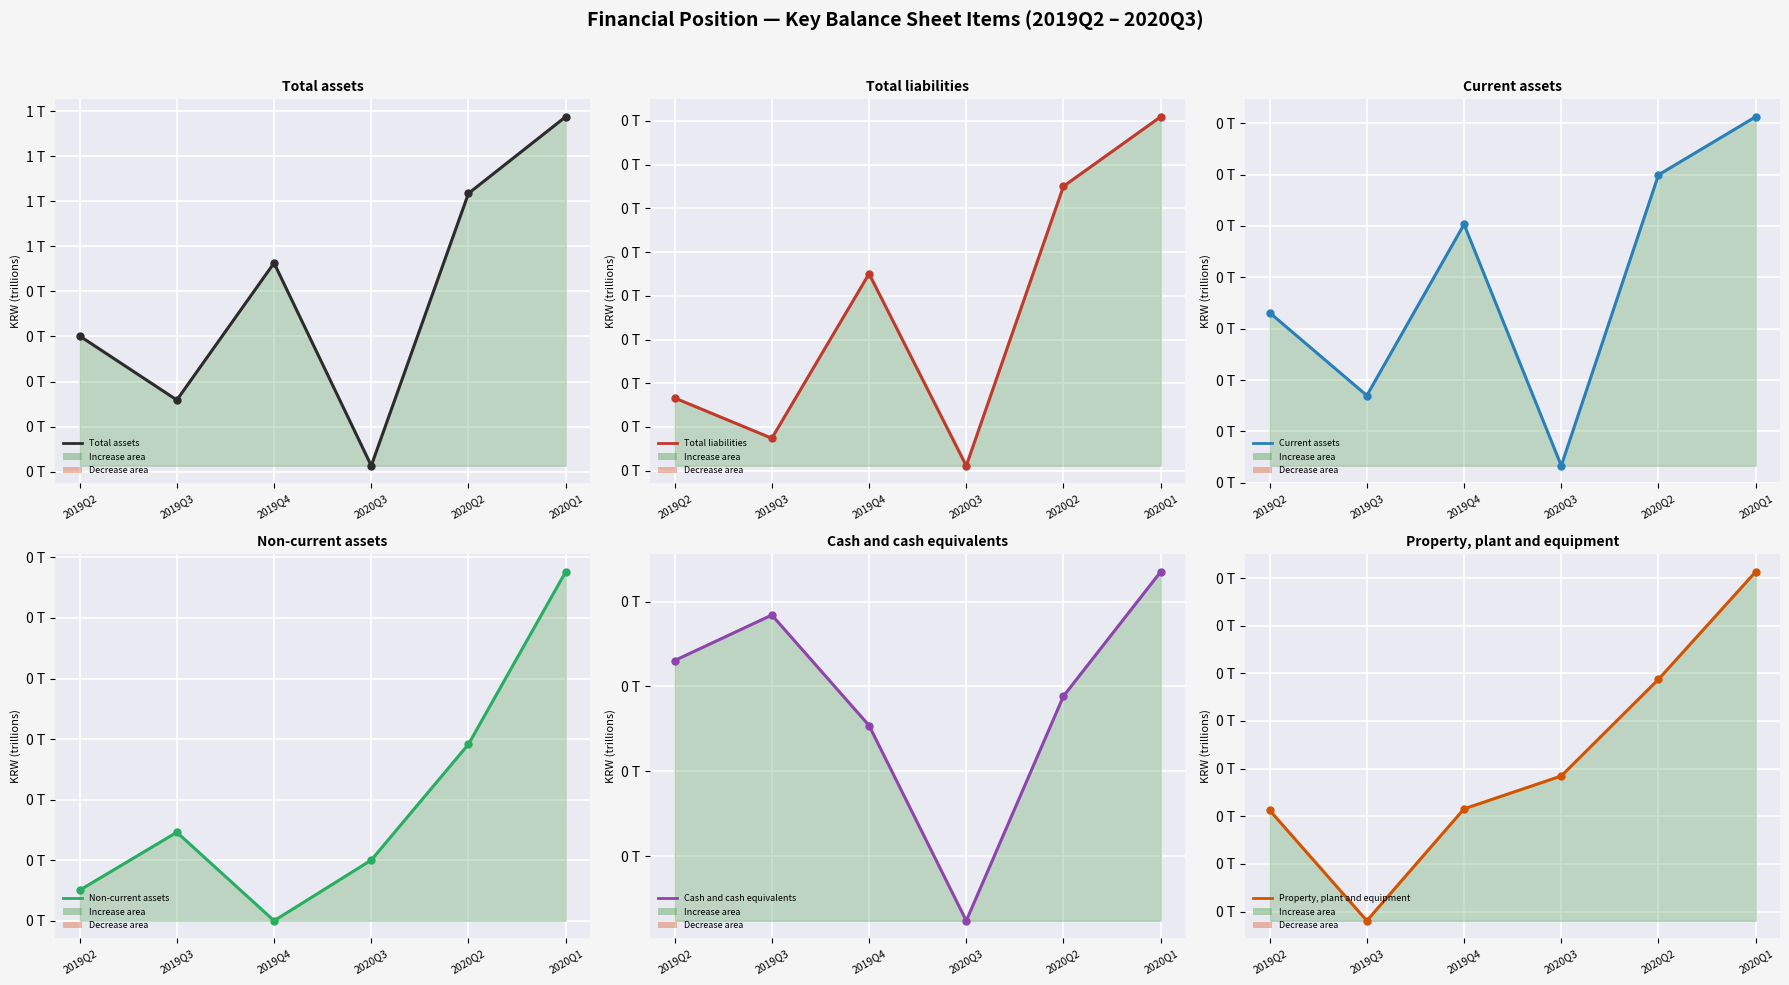

True or false: Total assets and Total liabilities cross at least once.

False